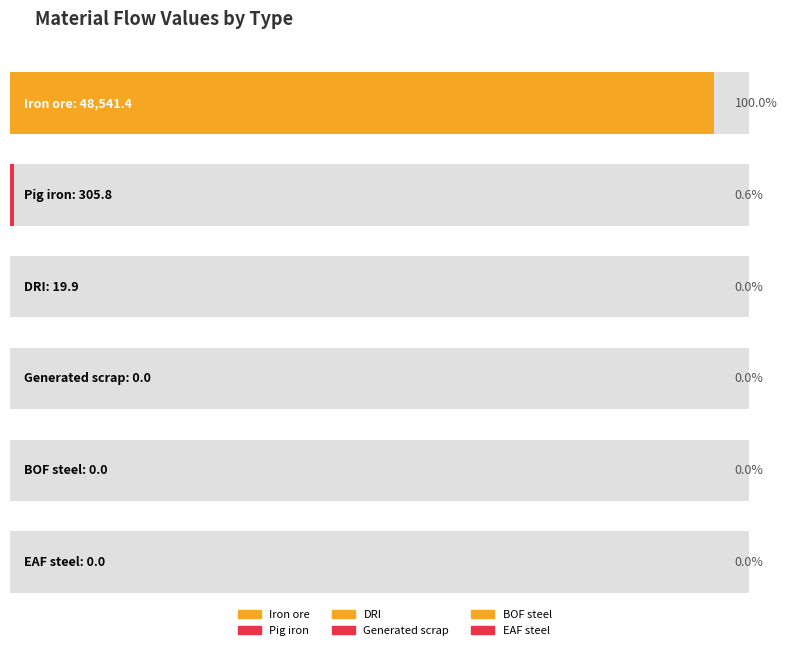

Reading right to left, list all the values displayed in this chart.

0.0	0.0	0.0	19.9	305.8	48541.4